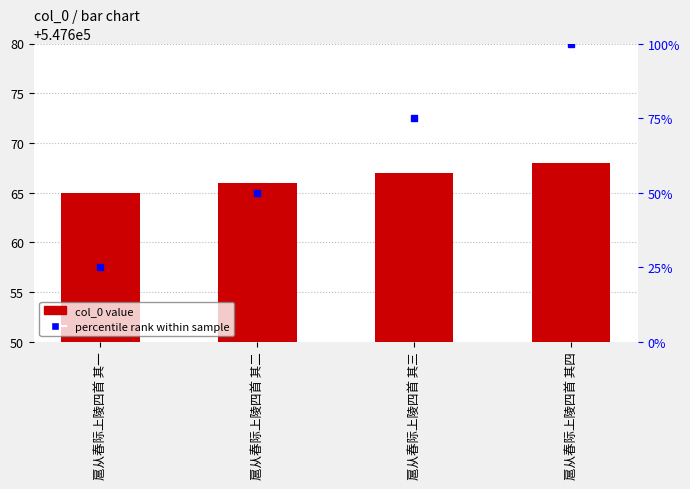

Approximately how many times larger is the value at 扈从春际上陵四首 其二 compared to 扈从春际上陵四首 其三?

1.0